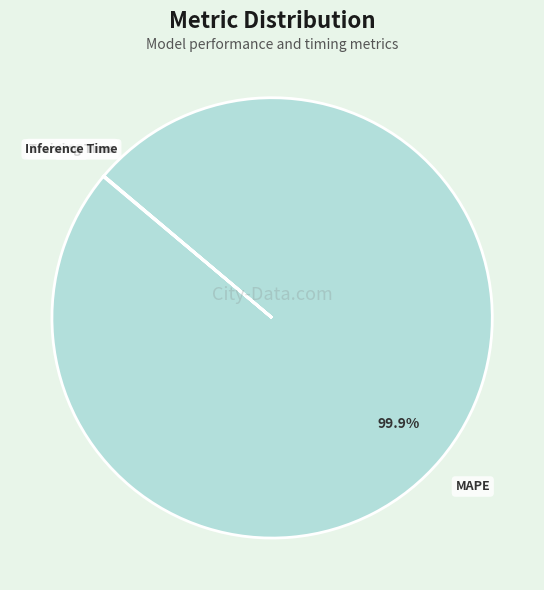

Which slice is the largest?

MAPE